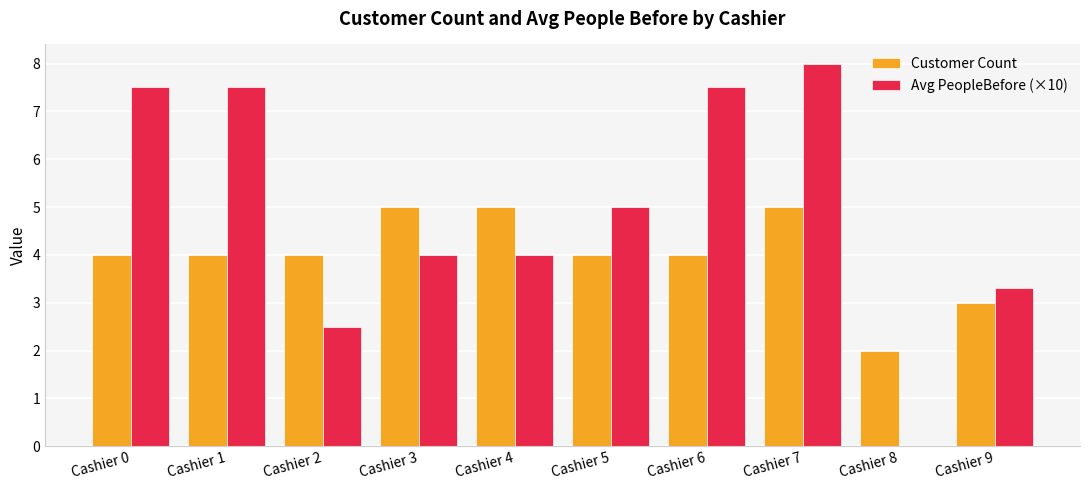

What are all the series names shown in the legend?

Customer Count, Avg PeopleBefore (×10)